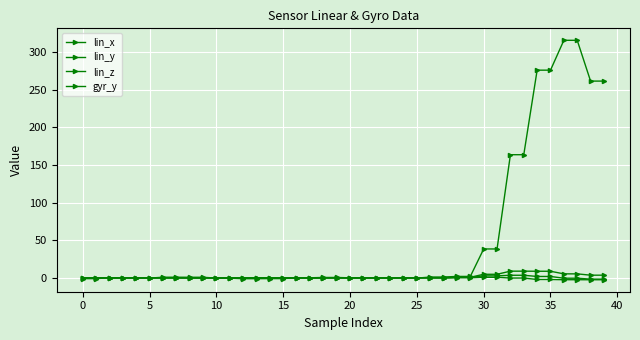

Is this an area chart (filled region under the line)?

No